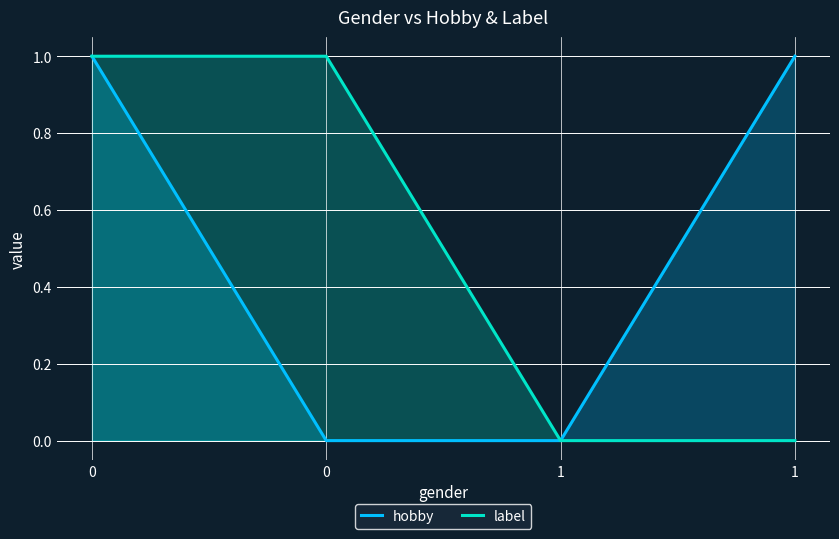

What is the value of the label point at the 2nd from the left?

1